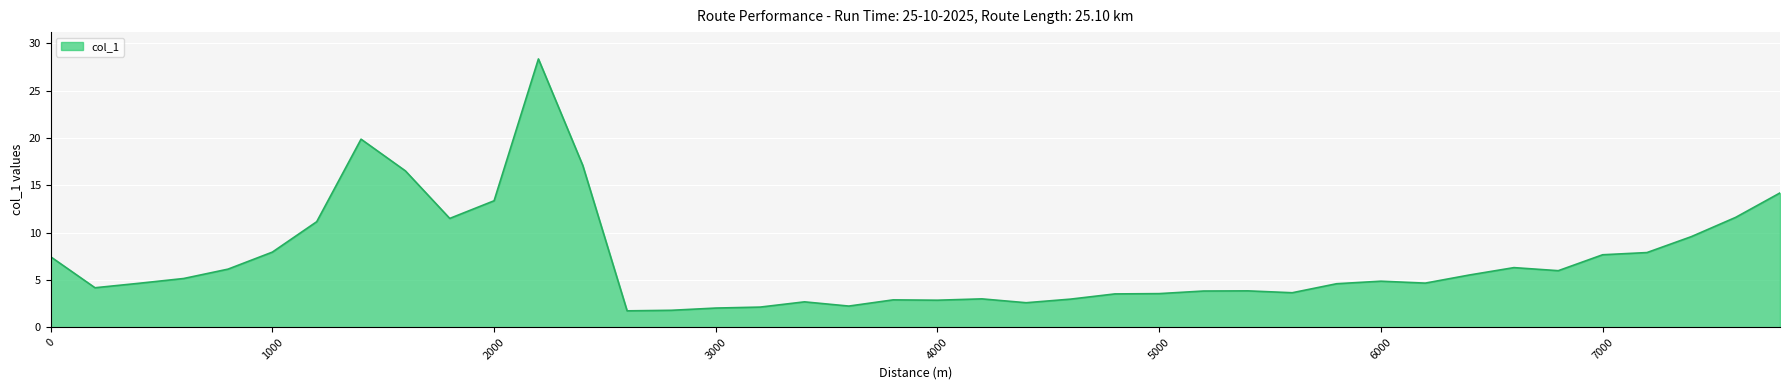

What is the minimum value shown in the chart?

1.7